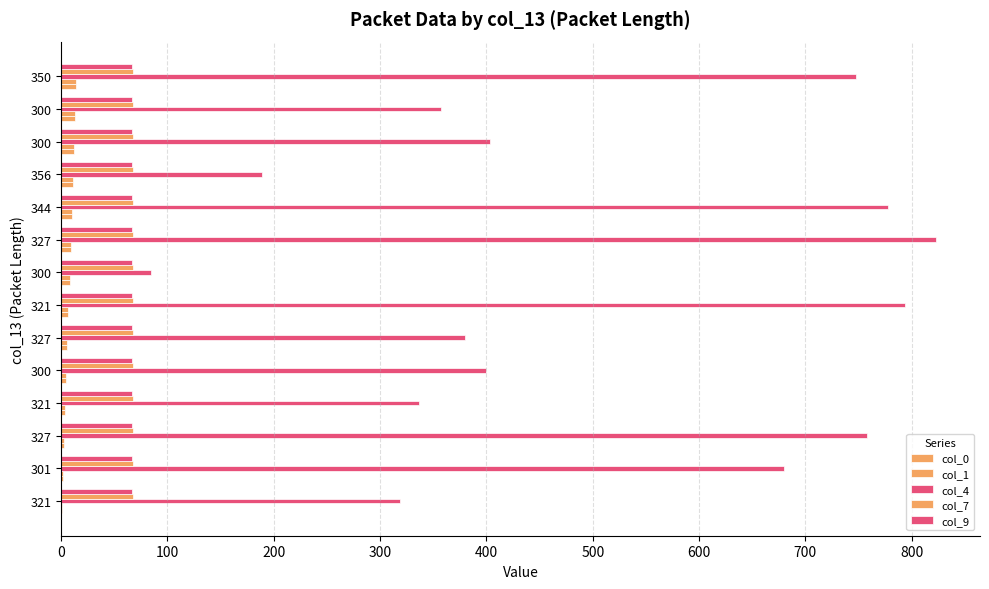

List the series in order of their peak value, lowest first.

col_7, col_9, col_0, col_1, col_4